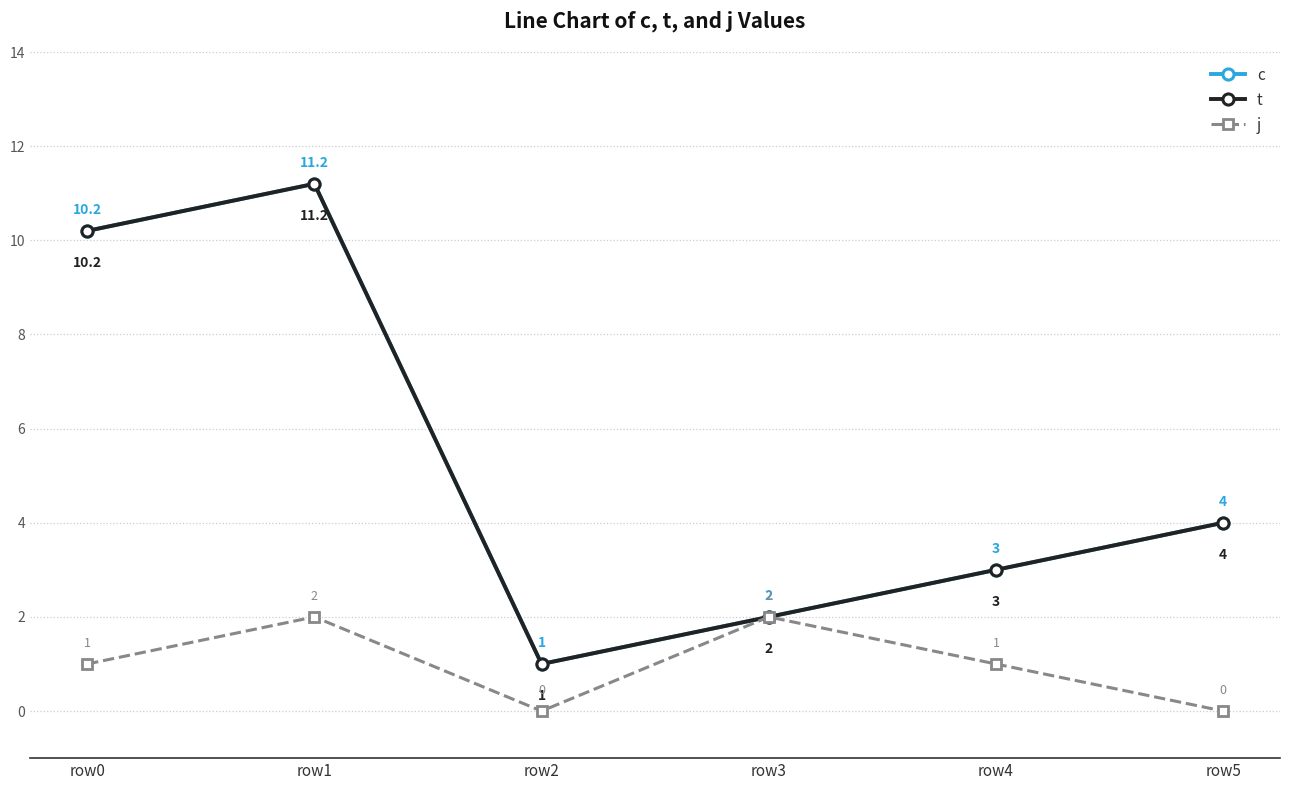

What is the value of the j point at the 4th from the left?

2.0